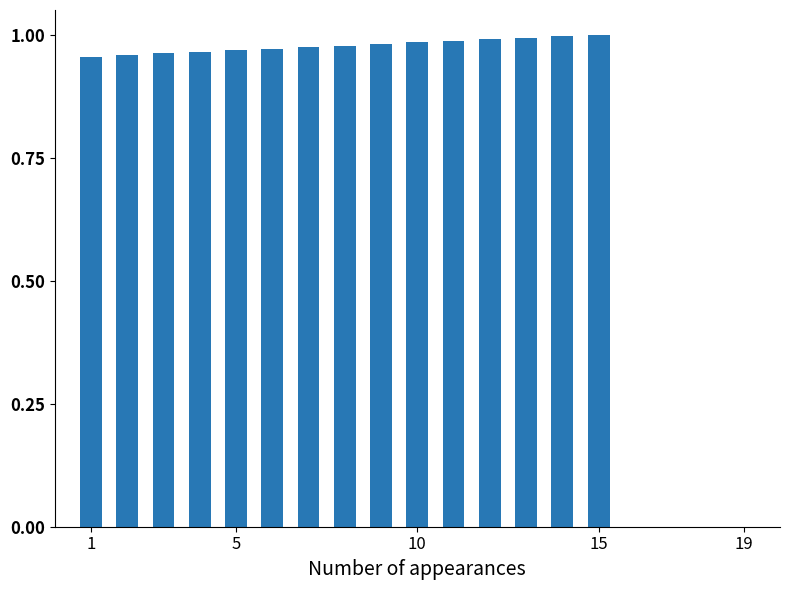

What is the sum of all values?

14.7